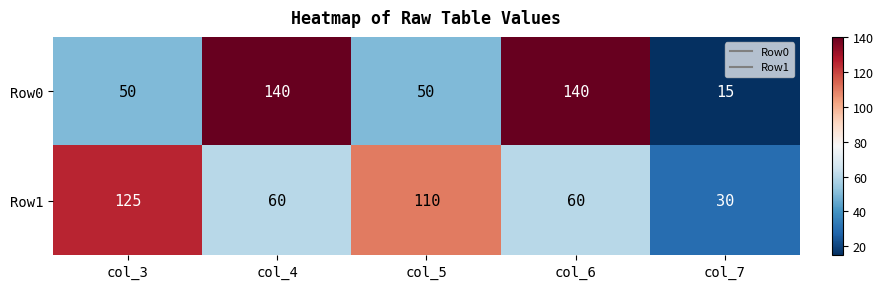

Reading right to left, what are all the values shown in this chart?

Row0: col_7=15	col_6=140	col_5=50	col_4=140	col_3=50
Row1: col_7=30	col_6=60	col_5=110	col_4=60	col_3=125